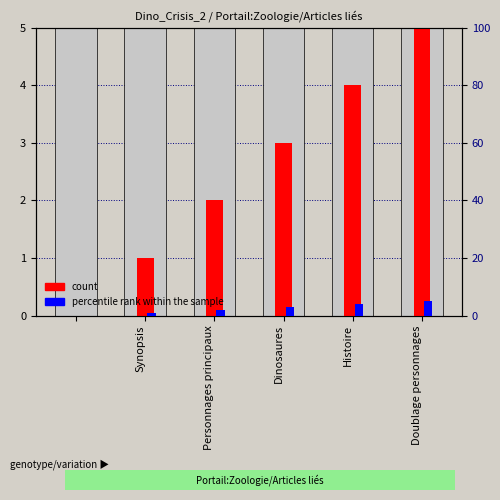

How many bars are there in each group?

2